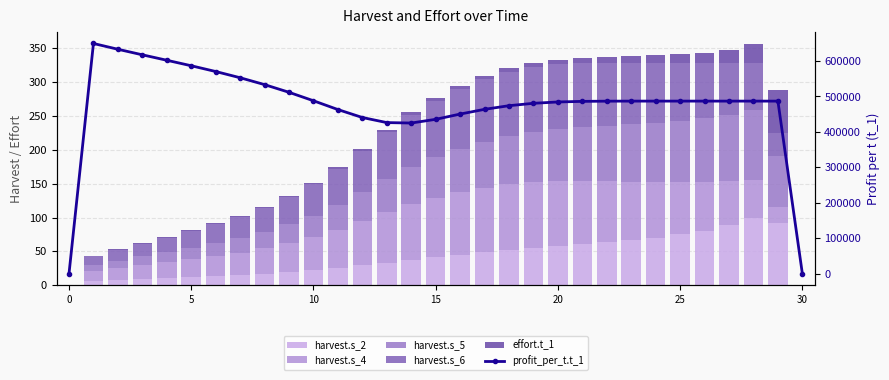

What is the maximum value for harvest.s_6?

95.5